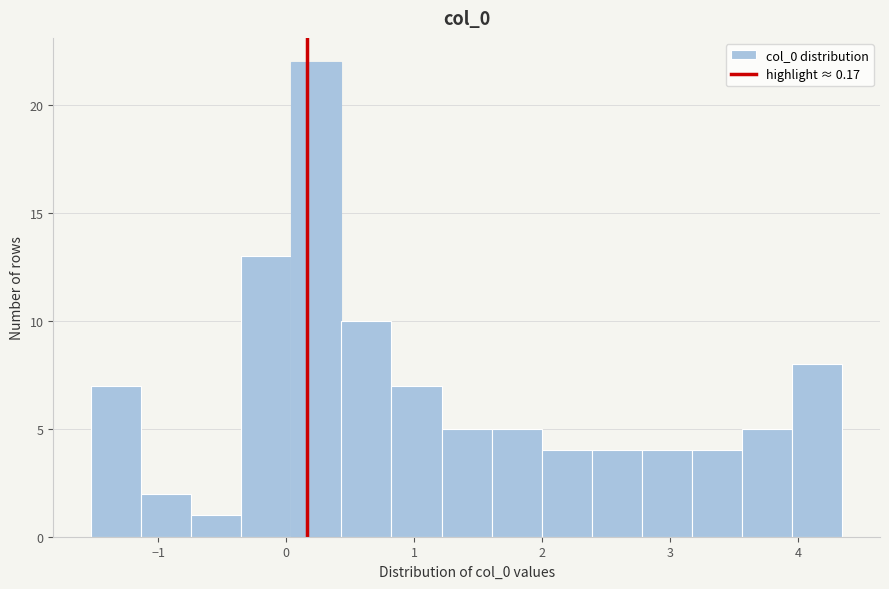

Read against the x-axis, roughly where is the centre of the tallest bar?

0.2